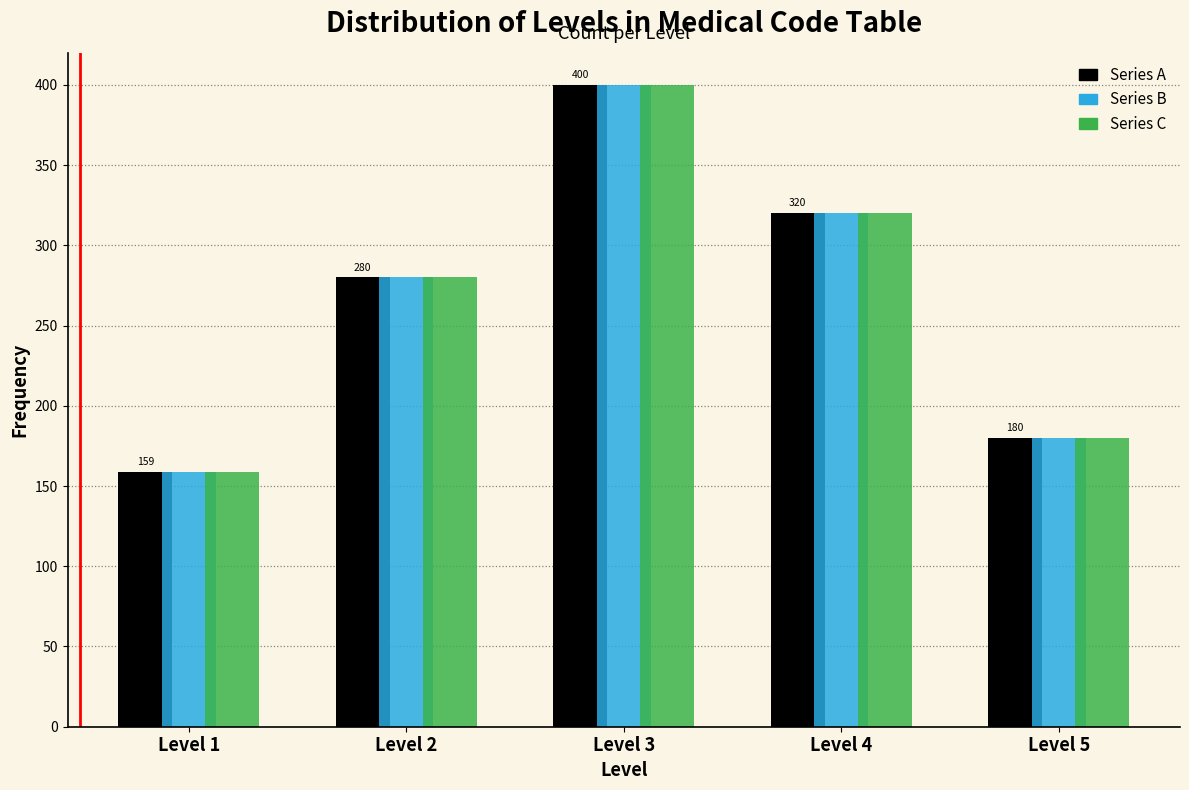

At which category does the chart reach its minimum across all series?

Level 1